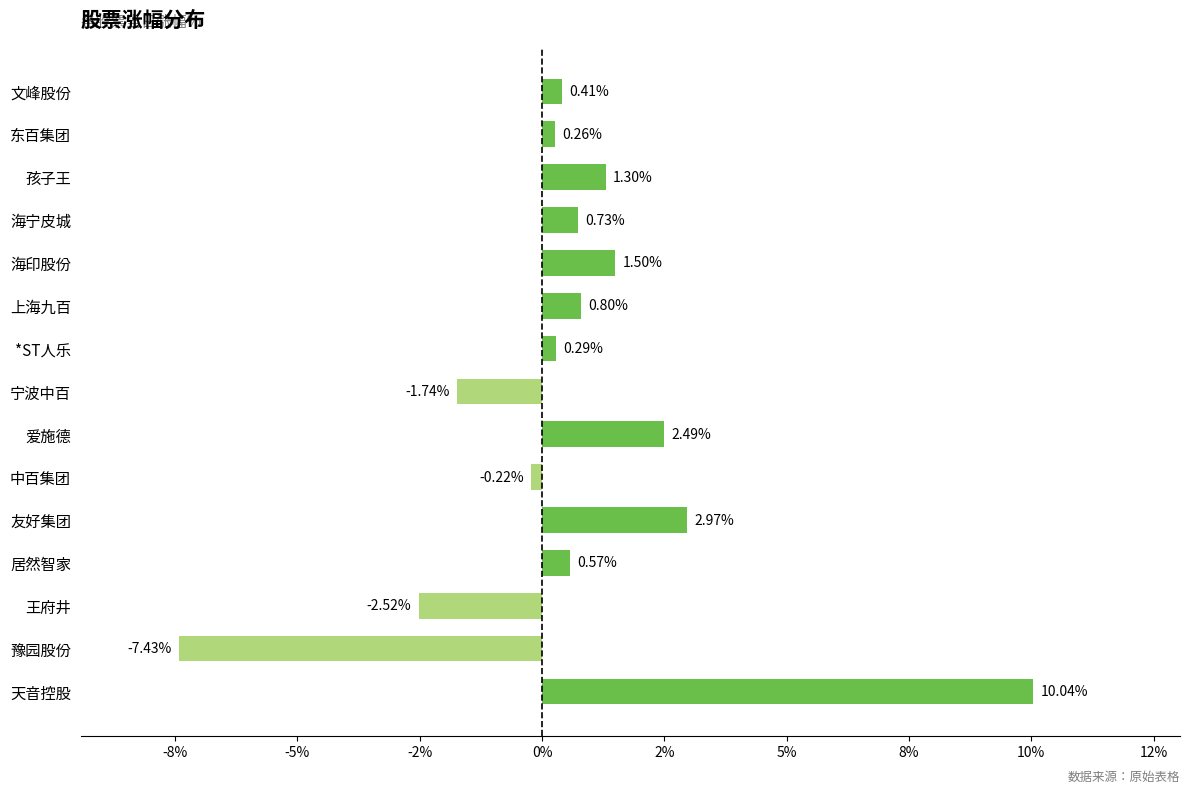

Does the chart contain any negative values?

Yes